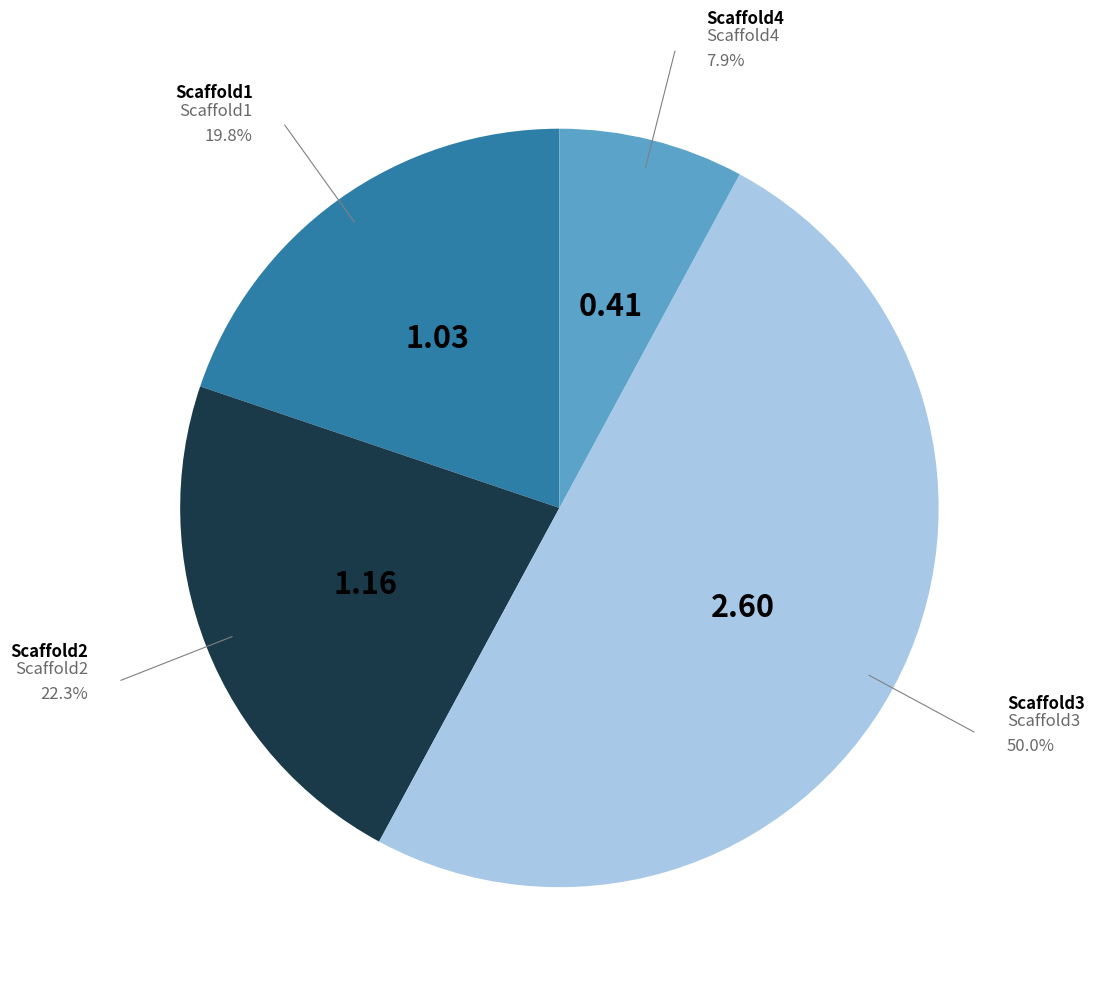

Approximately how many times larger is the value at Scaffold2 compared to Scaffold1?

1.1